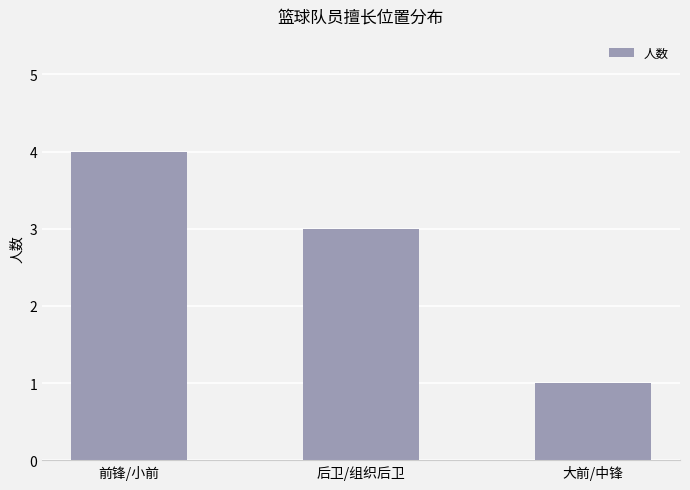

List the labels in order of value, largest first.

前锋/小前, 后卫/组织后卫, 大前/中锋